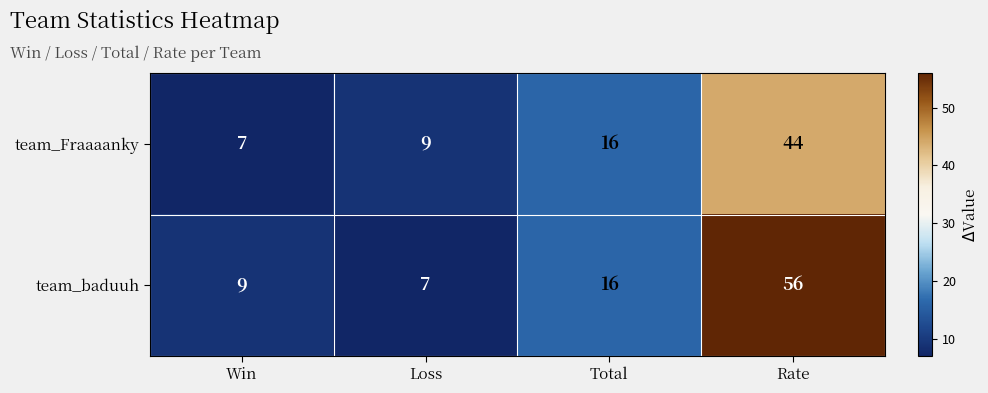

List the series in order of their peak value, lowest first.

team_Fraaaanky, team_baduuh